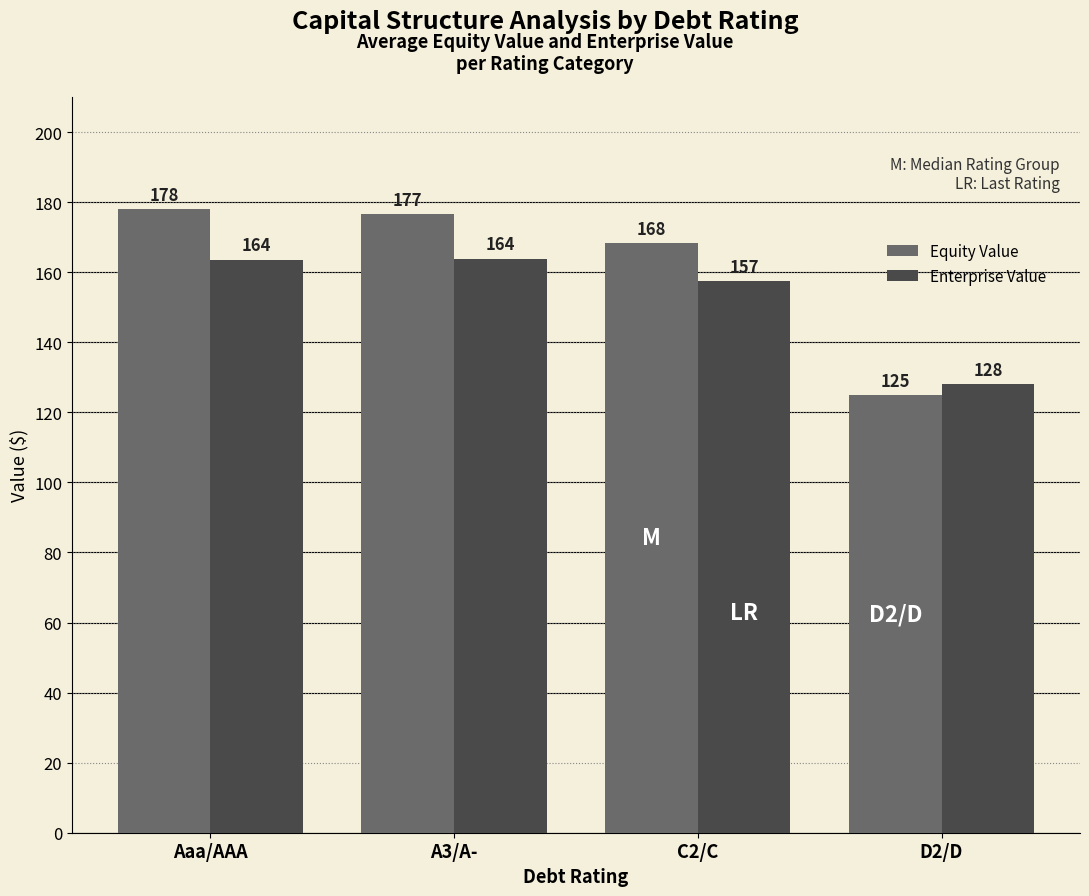

How many data points in Equity Value are less than 176?

2